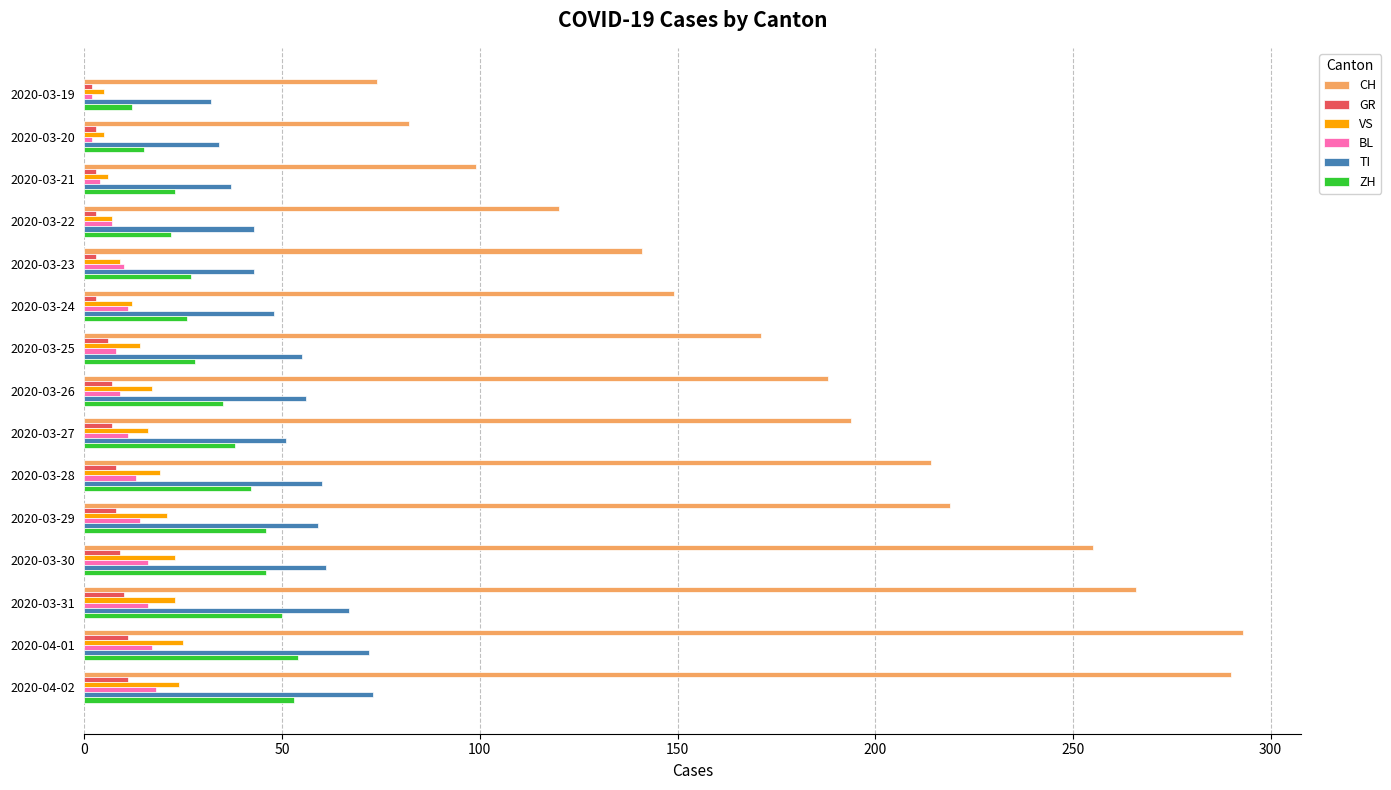

What is the highest value of the CH series?

293